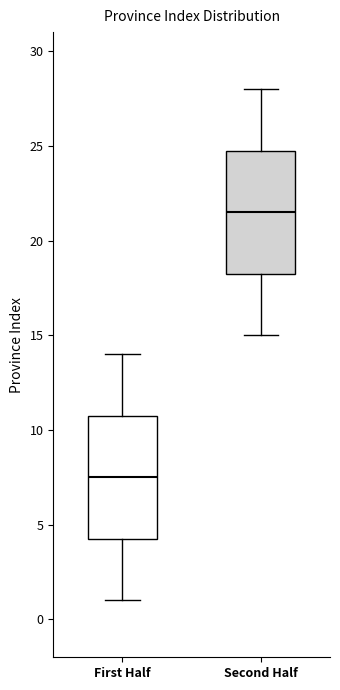

Which box's median line is the lowest?

First Half